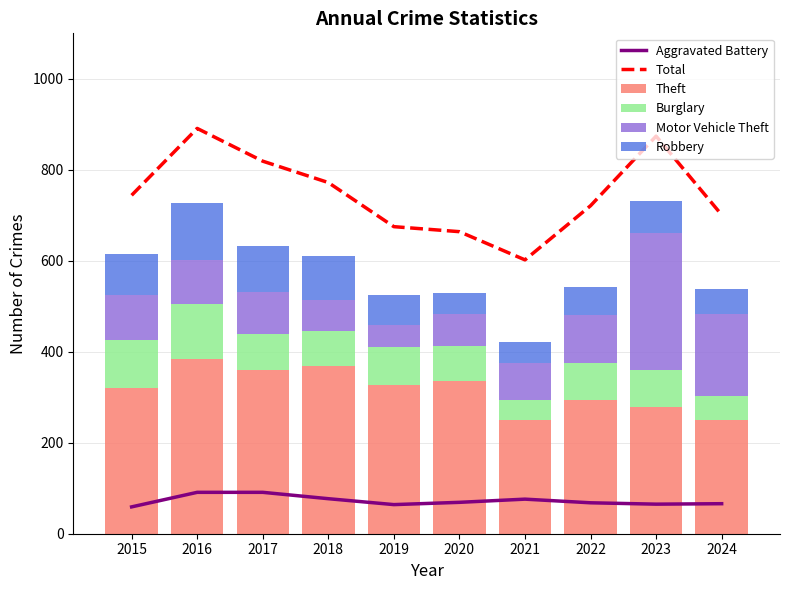

List the series in order of their peak value, lowest first.

Aggravated Battery, Burglary, Robbery, Motor Vehicle Theft, Theft, Total